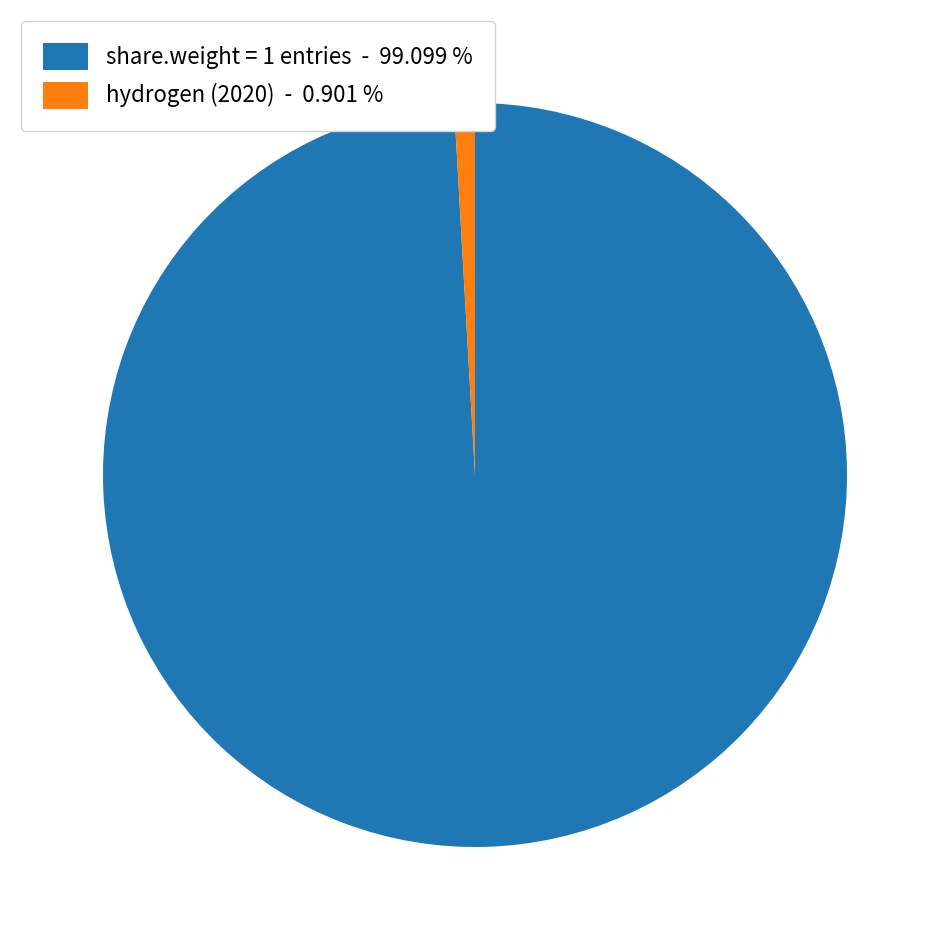

Which has a higher value, hydrogen (2020) - 0.901 % or share.weight = 1 entries - 99.099 %?

share.weight = 1 entries - 99.099 %